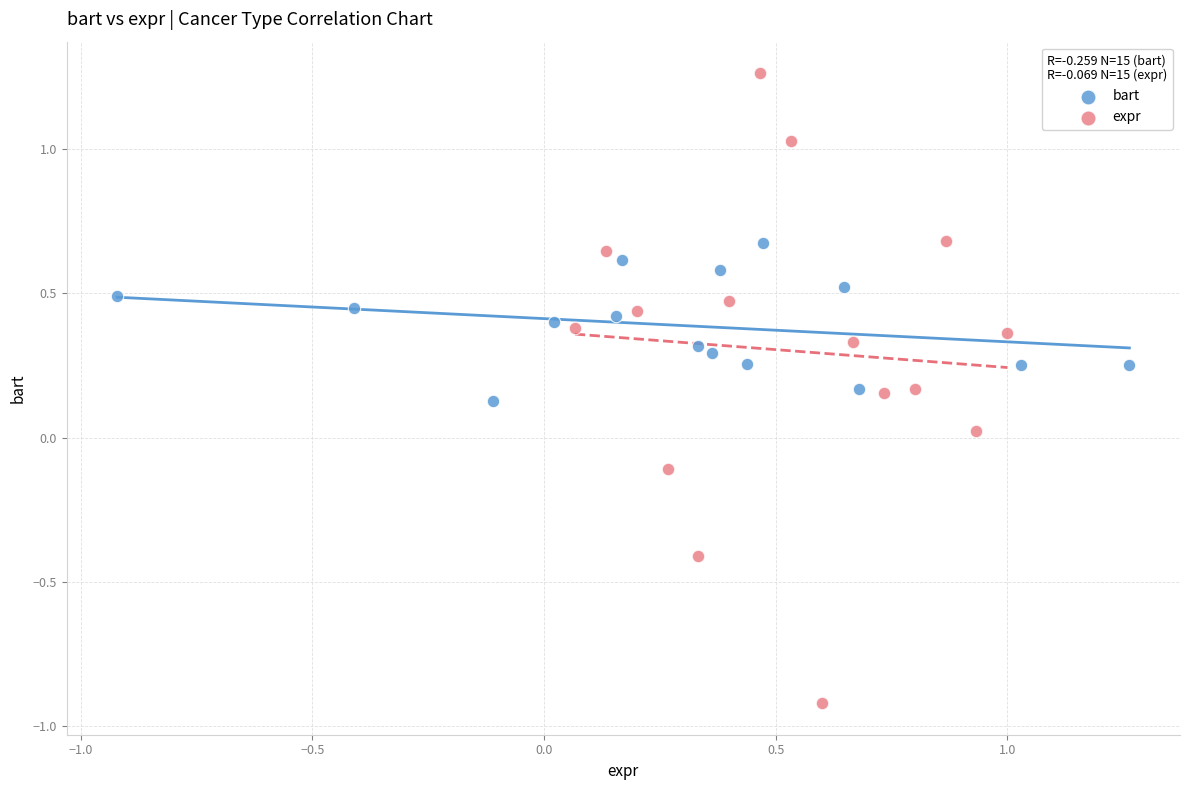

Which series contains the lowest Y value?

expr